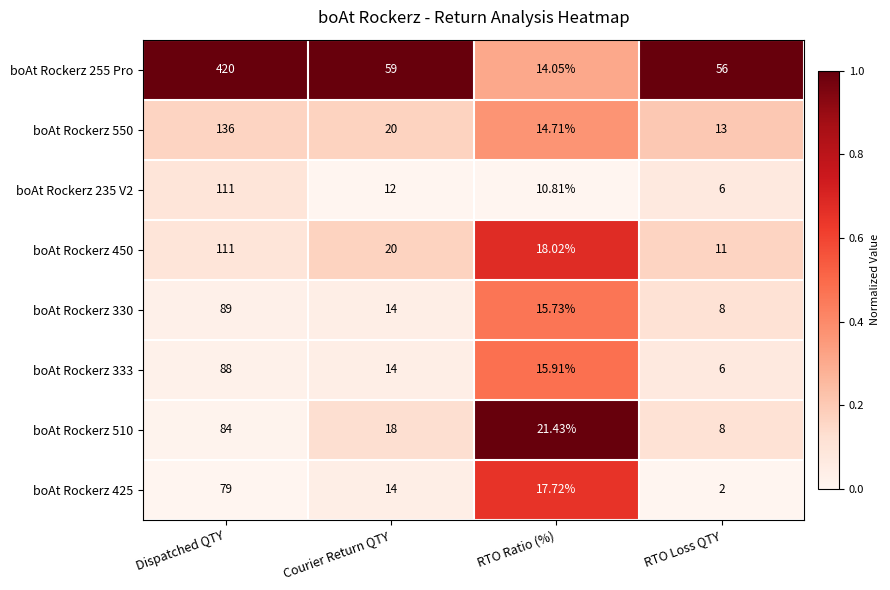

Which category has the highest value across all series?

Dispatched QTY